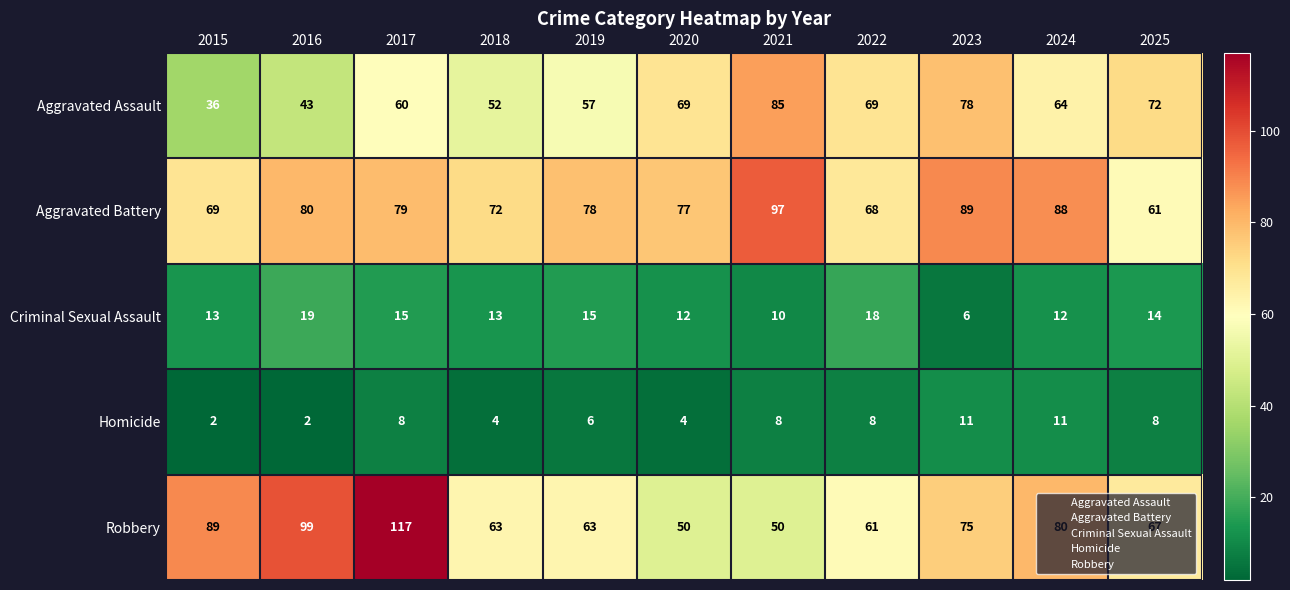

What is the spread (max minus min) of values at 2019?

72